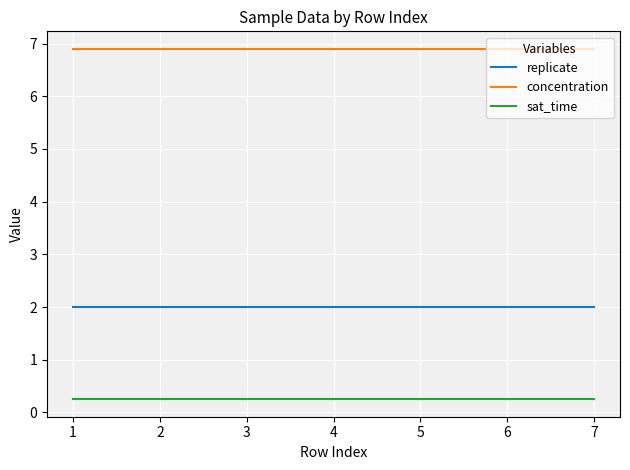

Rank the series at 2 from highest to lowest value.

concentration, replicate, sat_time